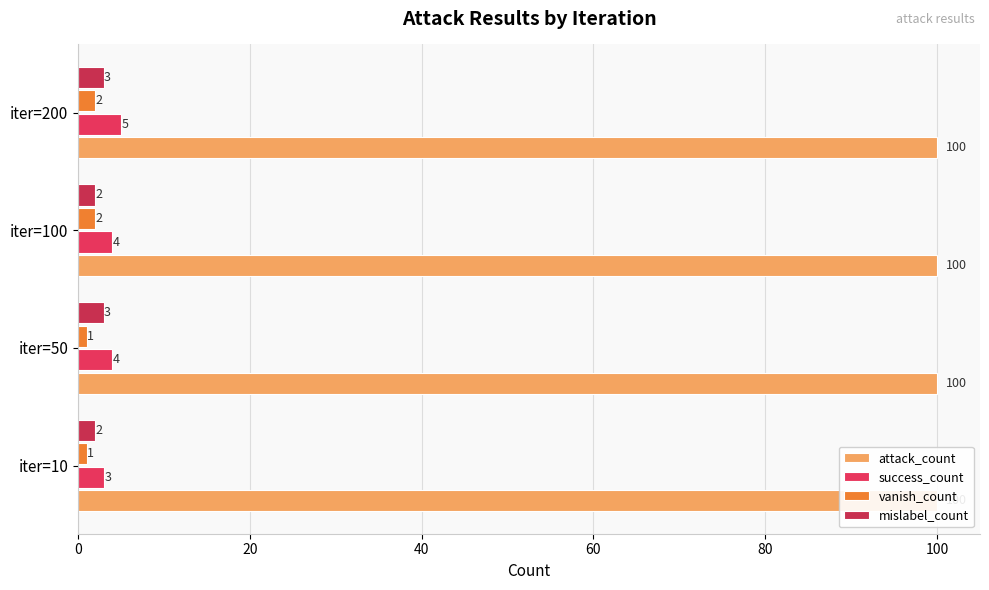

Which series has the widest spread of values?

success_count